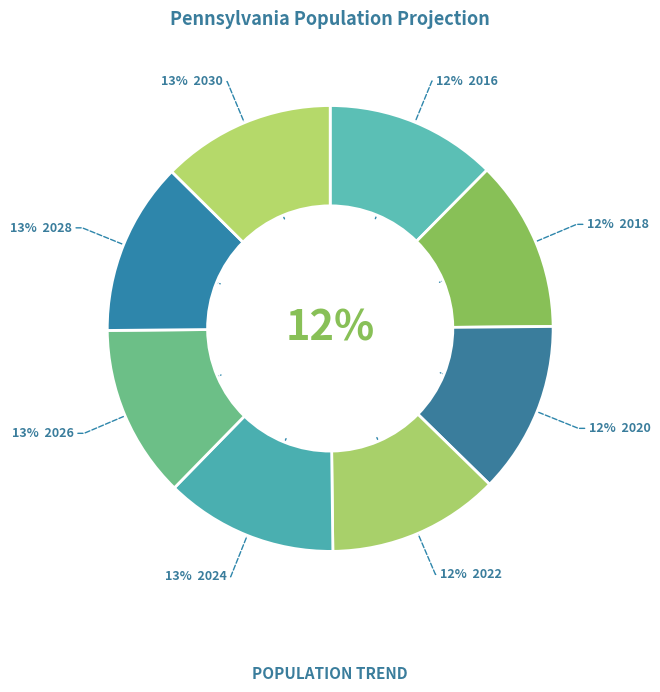

Rank the categories by value from lowest to highest.

2016, 2018, 2020, 2022, 2024, 2026, 2028, 2030